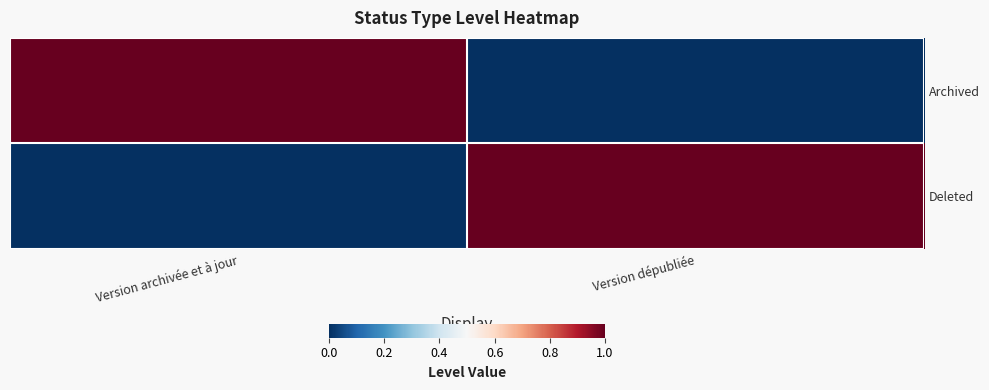

Which has a higher value, Version archivée et à jour or Version dépubliée?

Version archivée et à jour